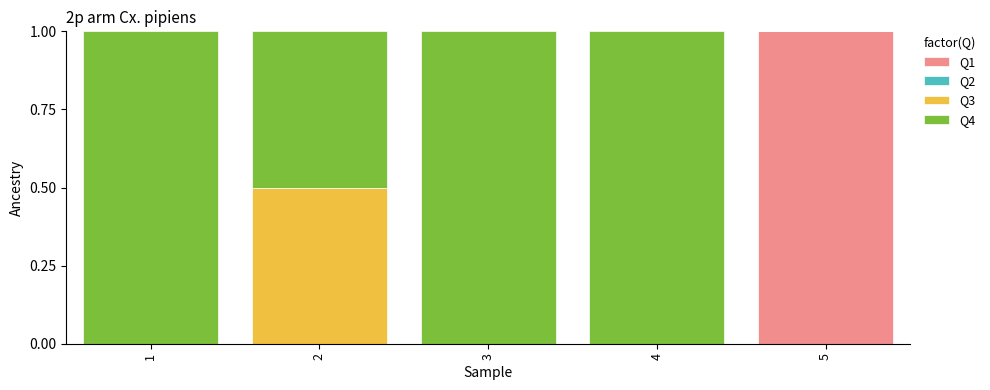

What is the sum of all Q1 values?

1.0